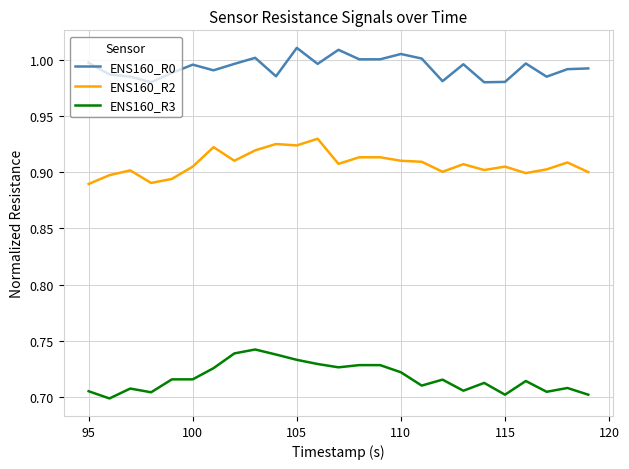

List the series in order of their overall mean, highest first.

ENS160_R0, ENS160_R2, ENS160_R3